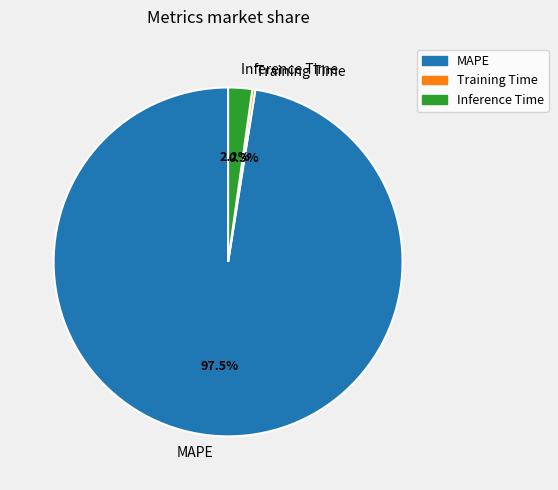

Does any single category account for the majority?

Yes